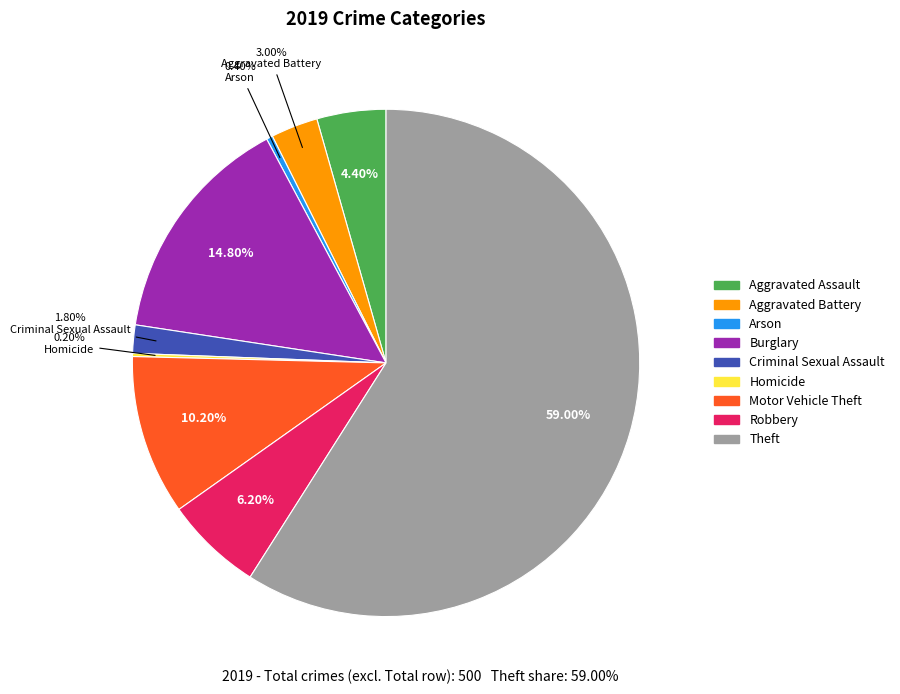

Is Aggravated Battery the majority of the pie?

No